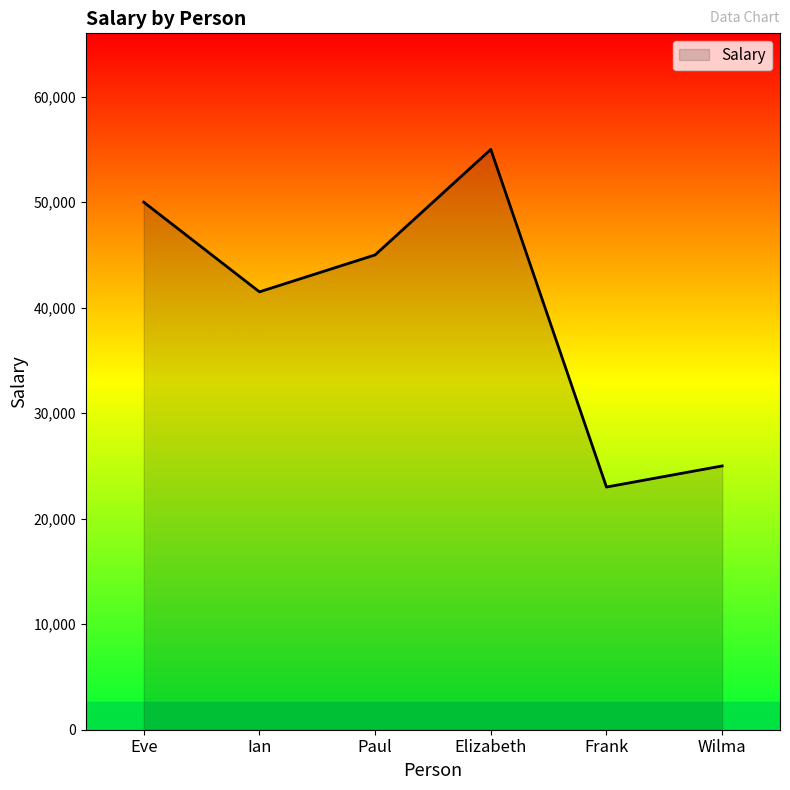

Where is the first local maximum?

Elizabeth